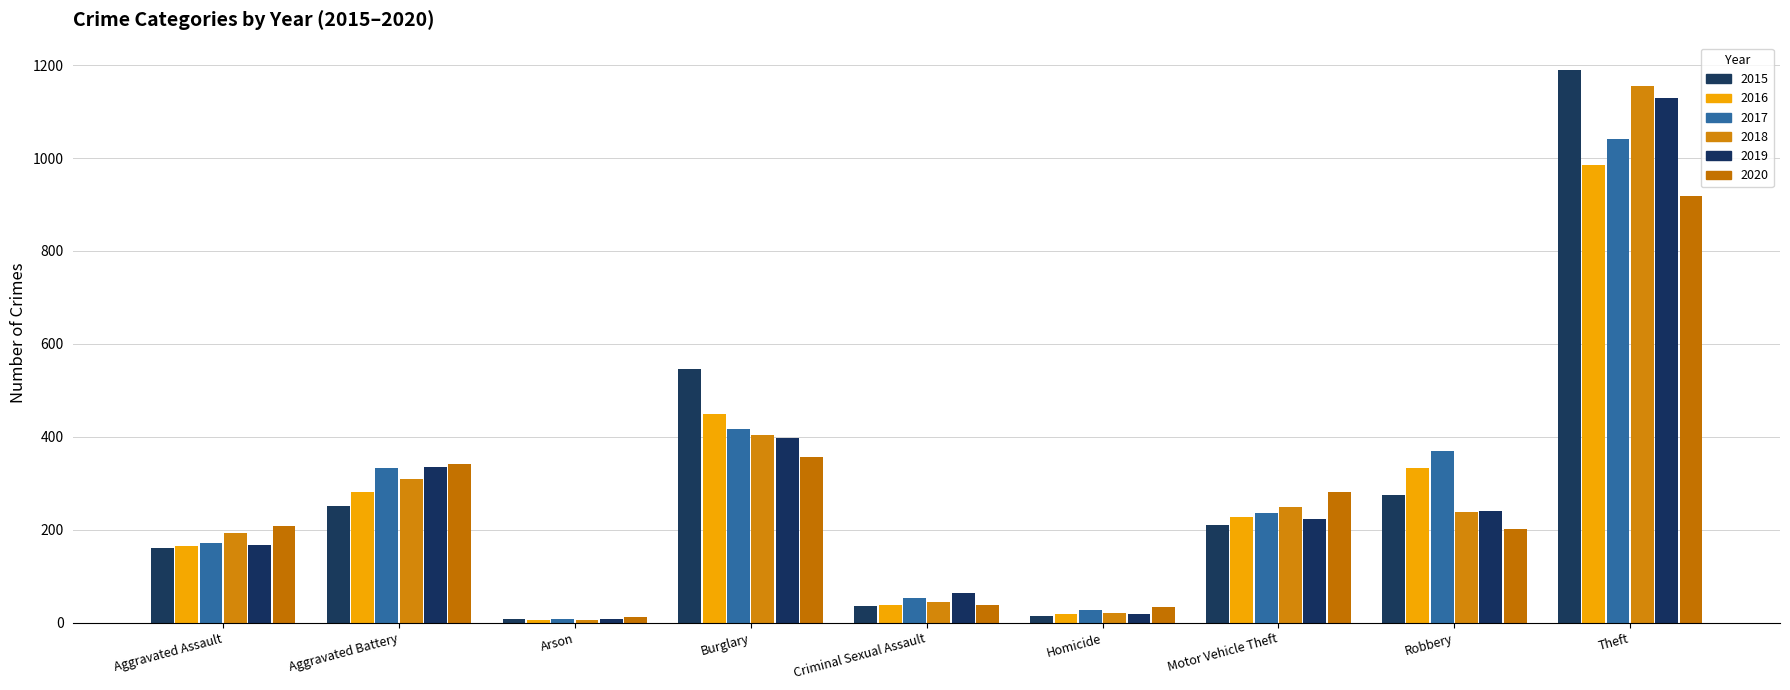

What position from the left is Theft?

9